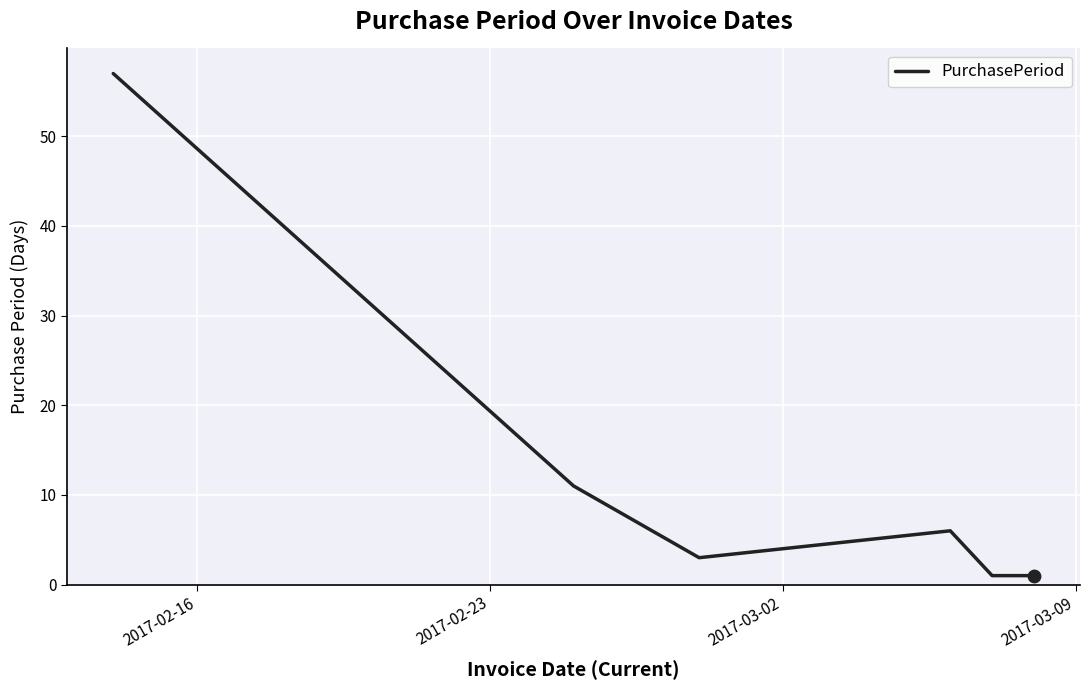

What is the sum of all values?

79